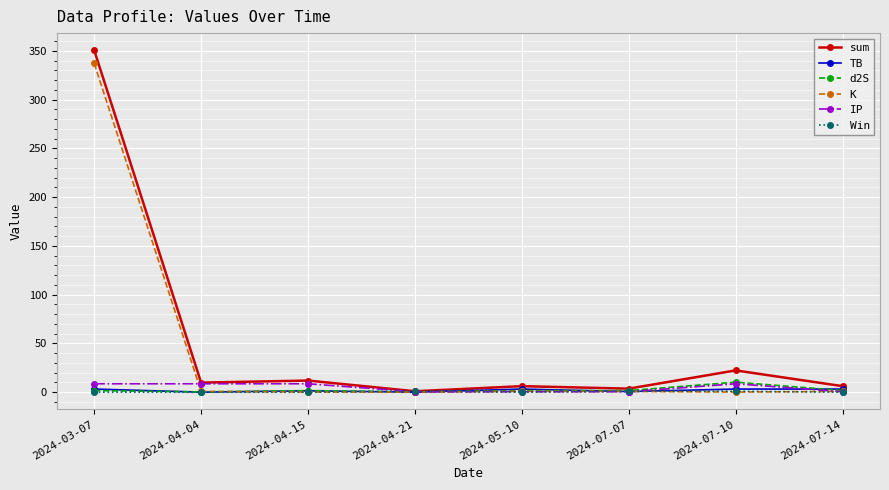

Where do K and IP first cross each other?

2024-03-07 and 2024-04-04